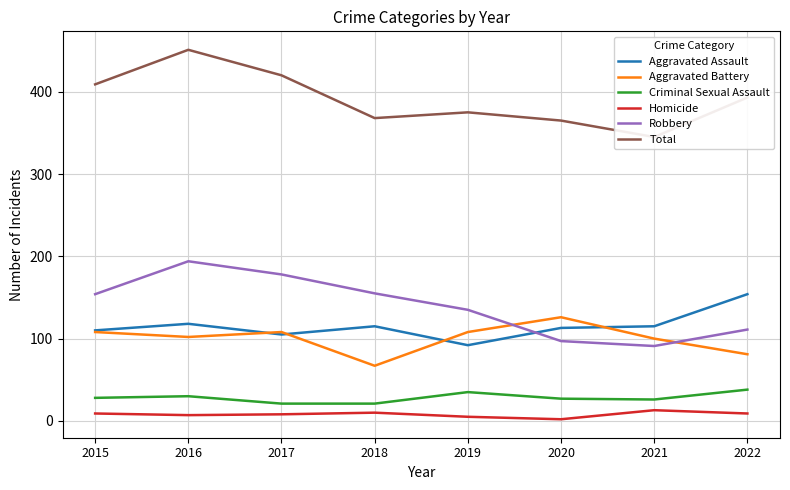

What is the sum of the Aggravated Assault values at 2019 and 2021?

207